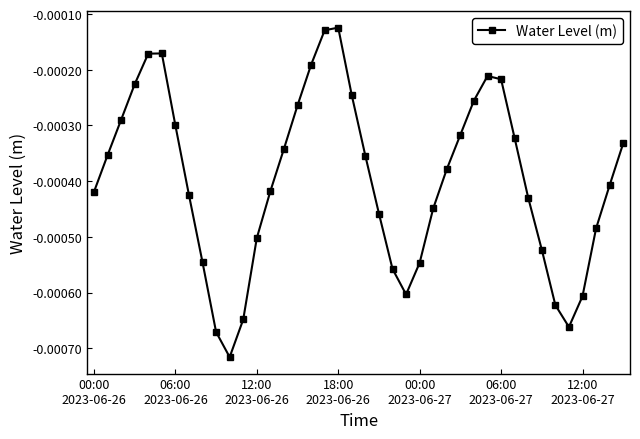

How many points are lower than both their immediate neighbors (excluding endpoints)?

3